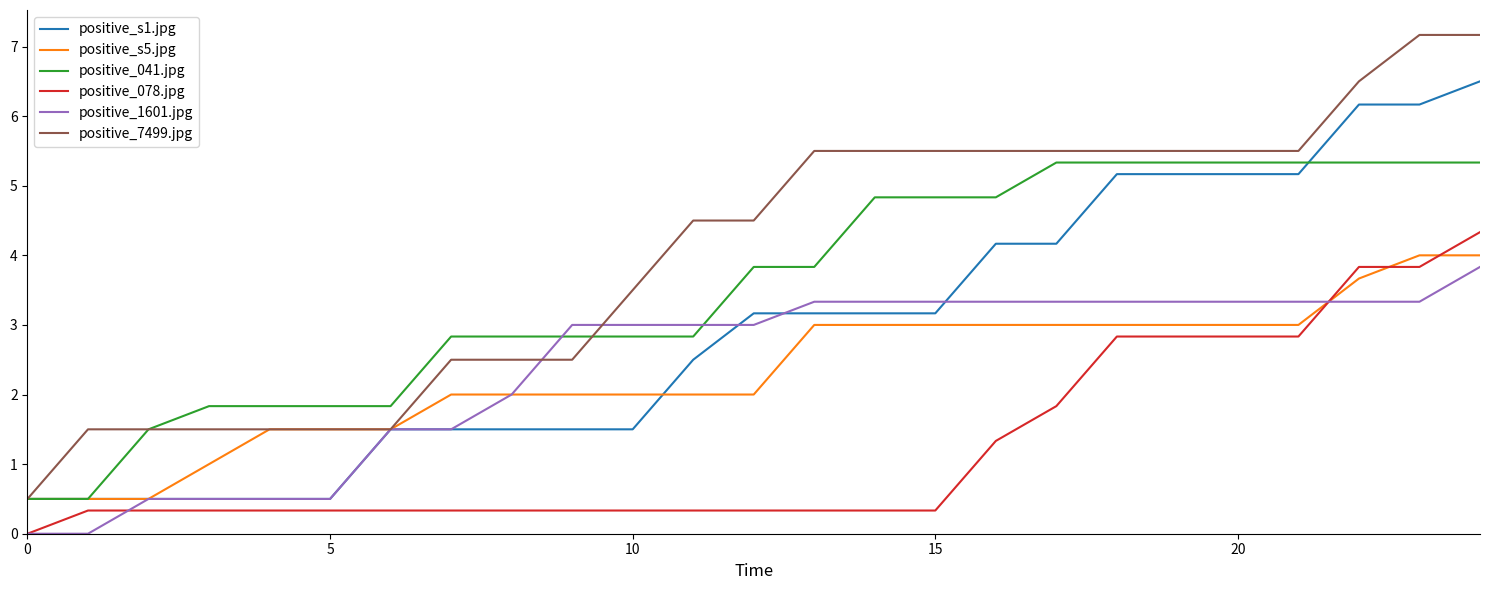

After their last crossing, which series has the higher values: positive_1601.jpg or positive_041.jpg?

positive_041.jpg